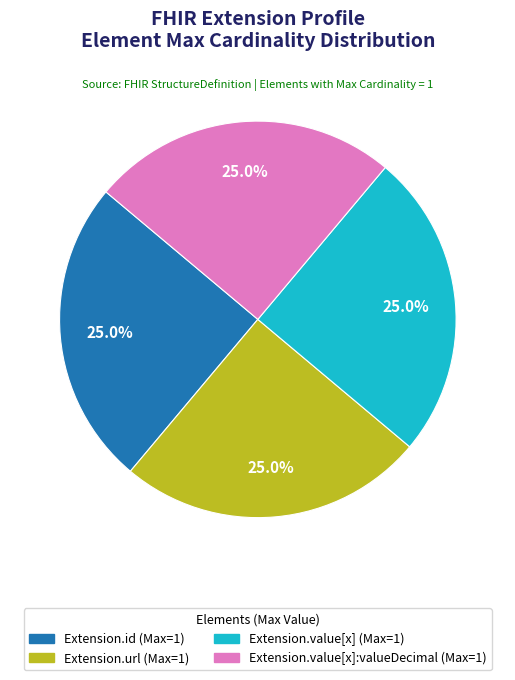

Is there any slice that represents more than half of the pie?

No